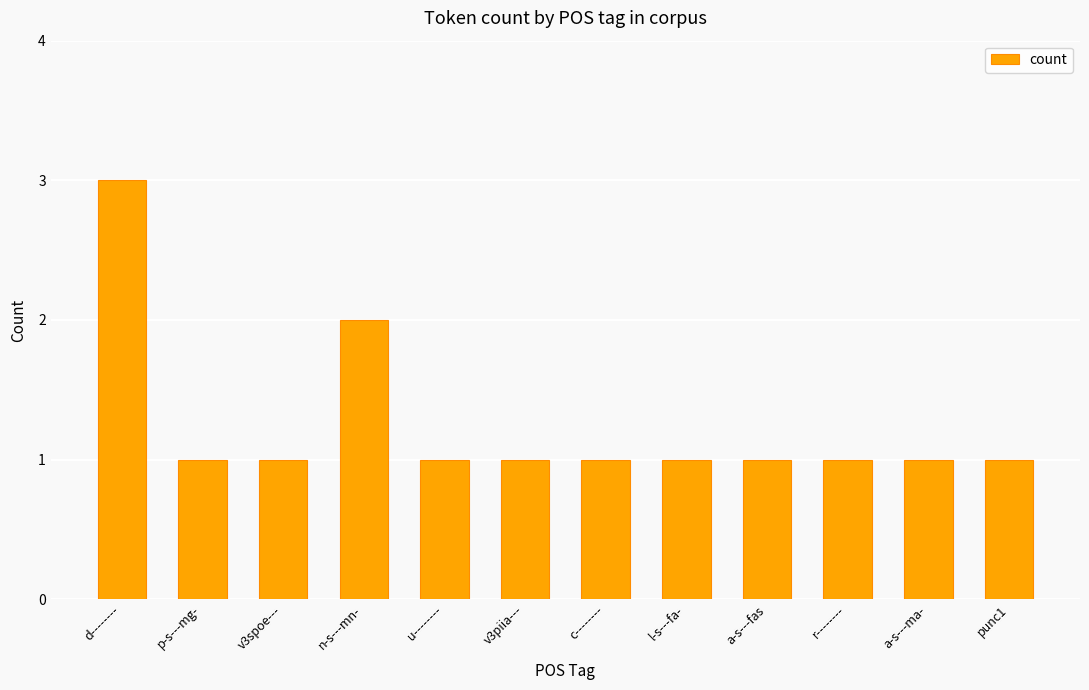

Does the chart contain stacked bars?

No